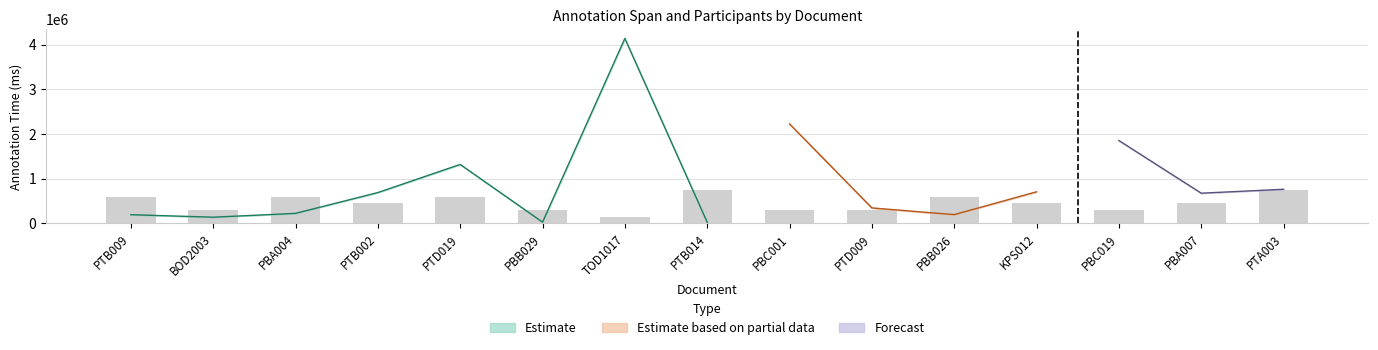

What is the lowest value of the annotation_begin series?

24959